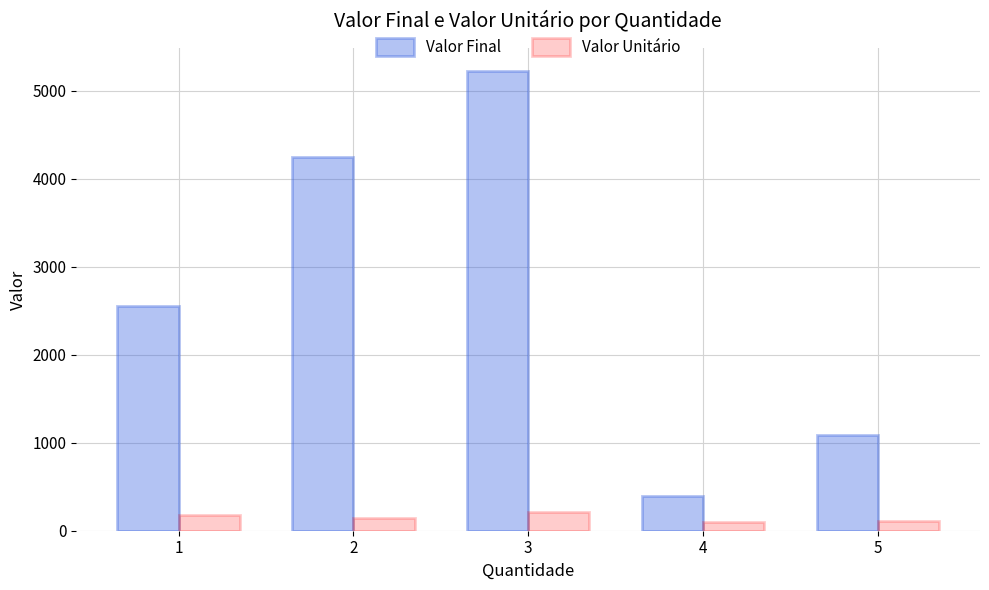

Rank the series at 2 from highest to lowest value.

Valor Final, Valor Unitário